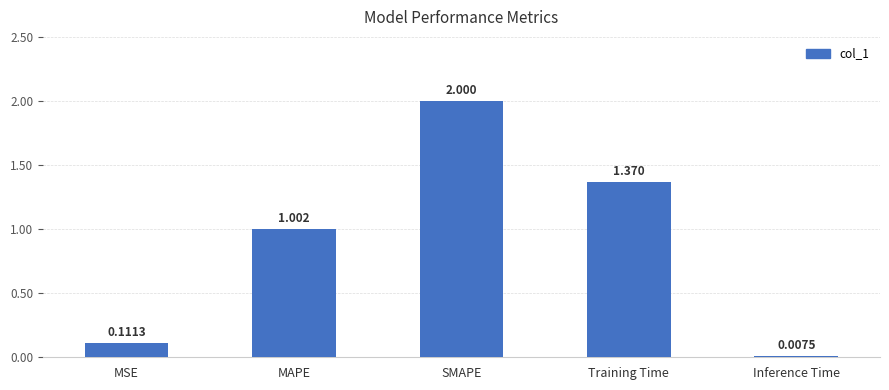

Between Training Time and MAPE, which is larger?

Training Time